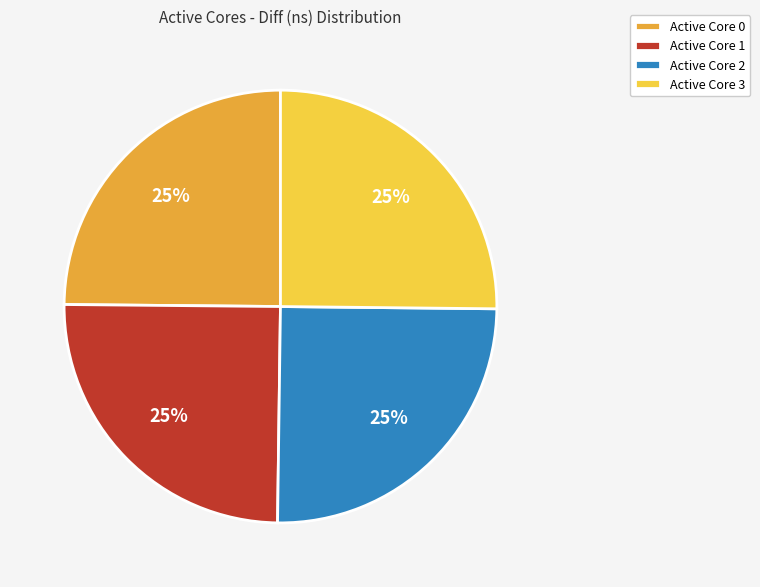

Is Active Core 2 the majority of the pie?

No